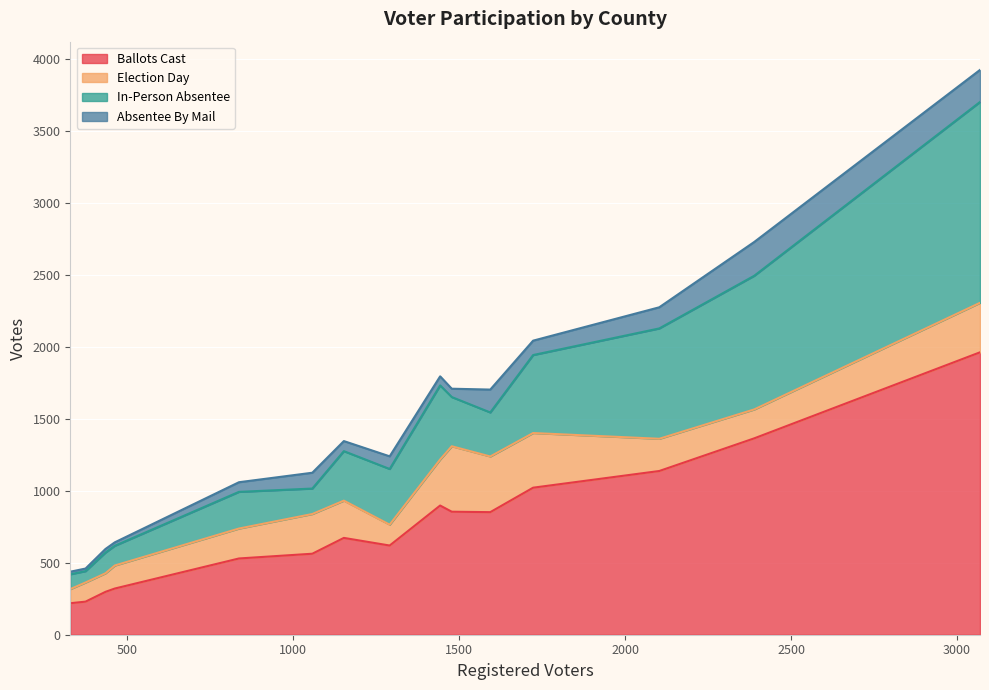

Rank the series by their maximum value, from highest to lowest.

Ballots Cast, In-Person Absentee, Election Day, Absentee By Mail